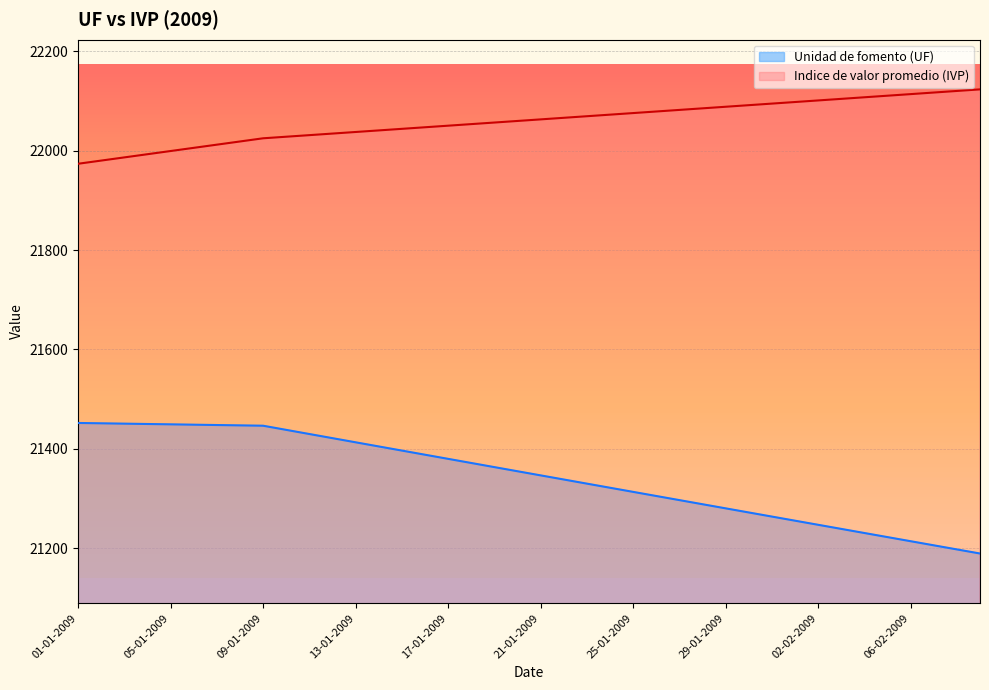

What is the sum of all Unidad de fomento (UF) values?

853752.8